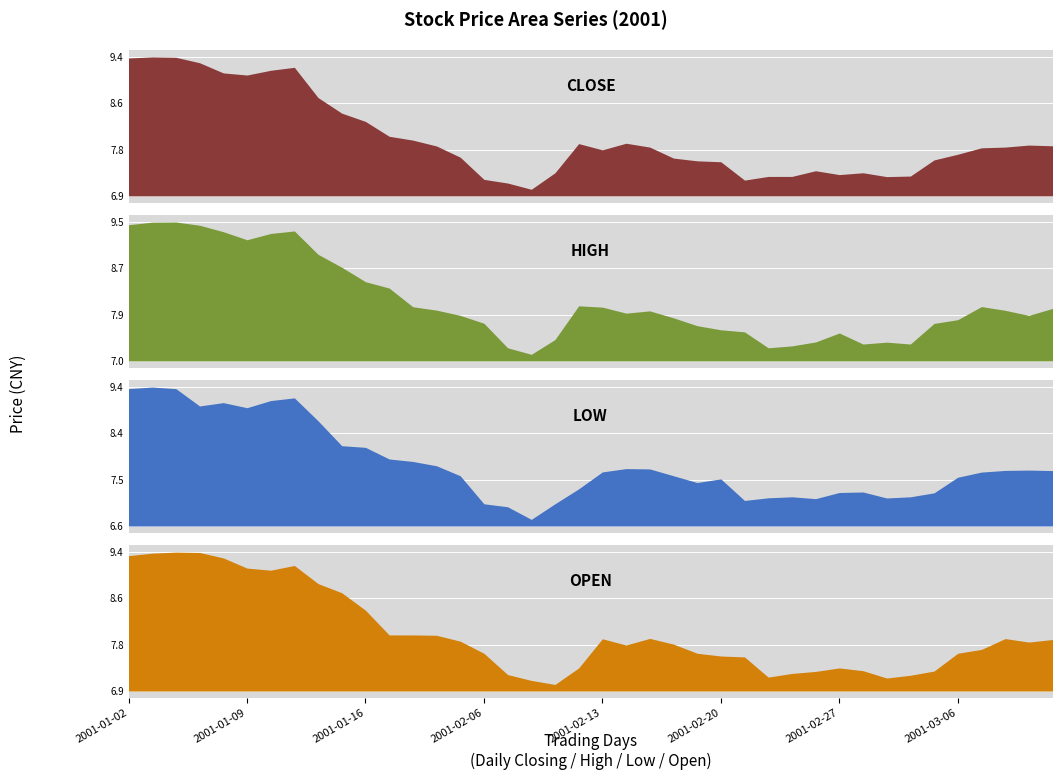

What is the difference between the maximum and minimum values in the open series?

2.4